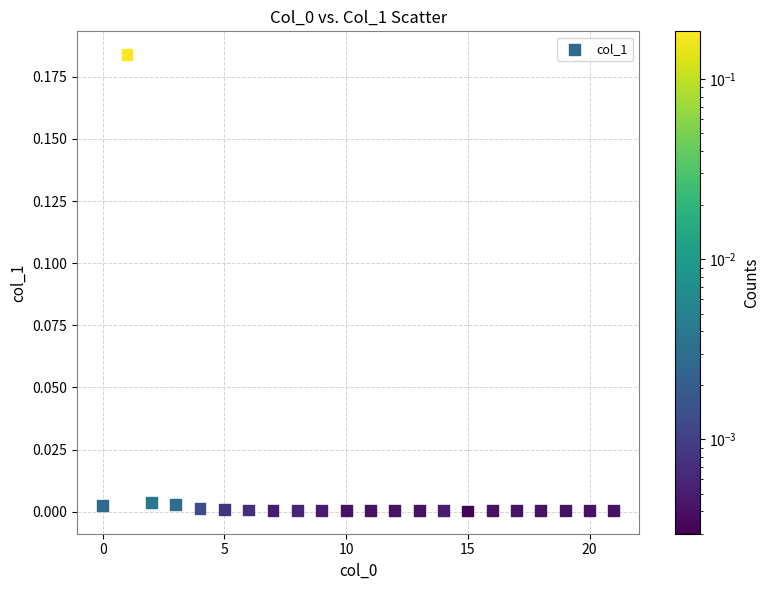

How many data points are displayed?

22